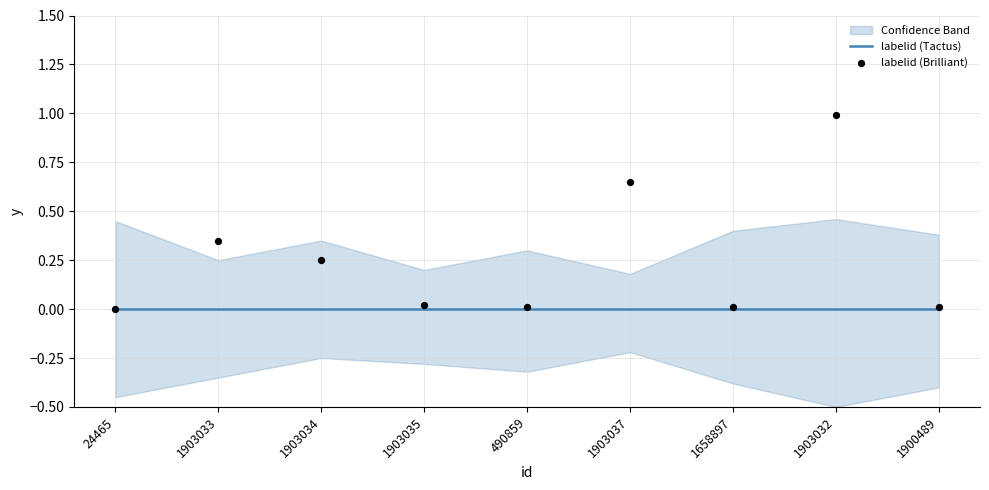

Which series reaches the maximum Y coordinate?

labelid (Brilliant)